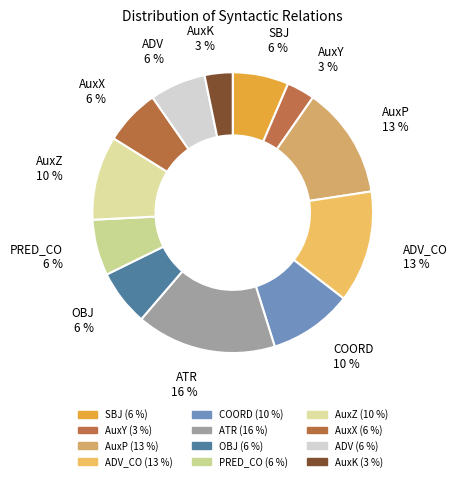

To the nearest percent, what percentage of the pie is ADV?

6%